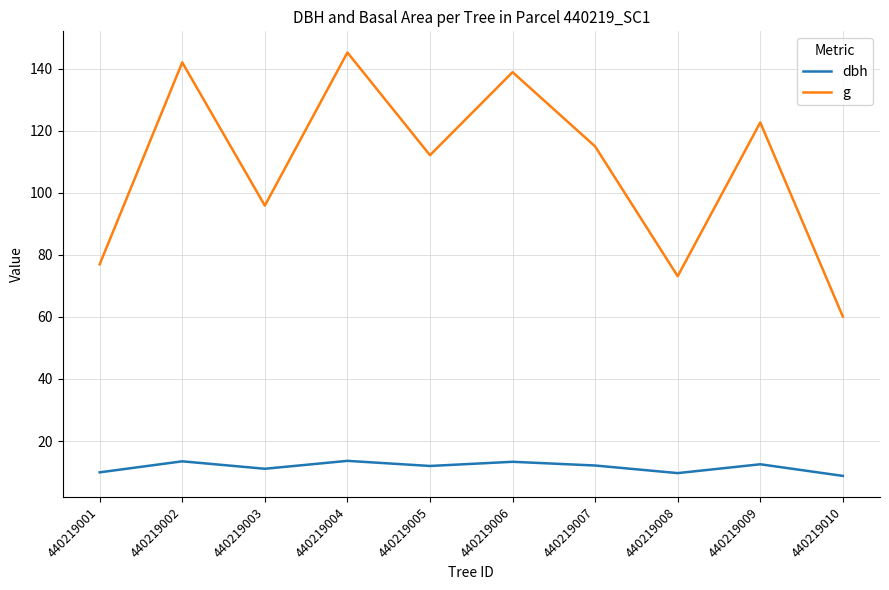

Rank the series at 440219008 from highest to lowest value.

g, dbh